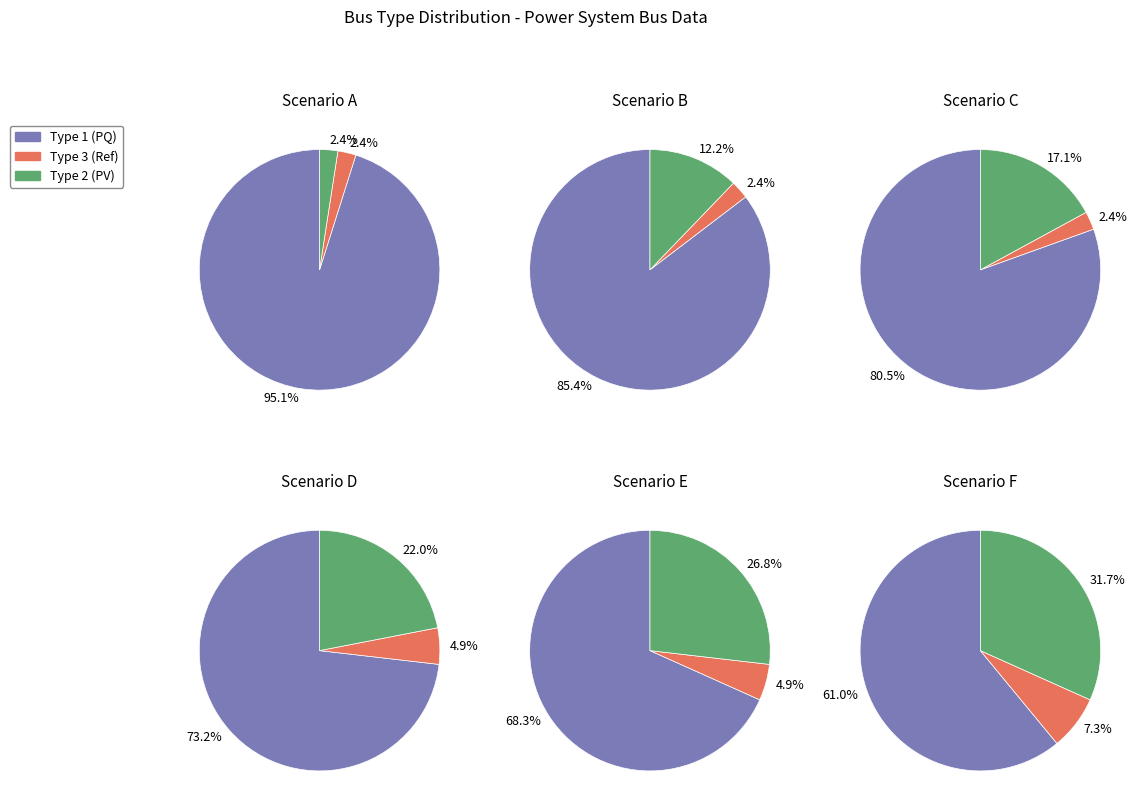

What is the total percentage of BUS_TYPE_1 and BUS_TYPE_3?

97.6%